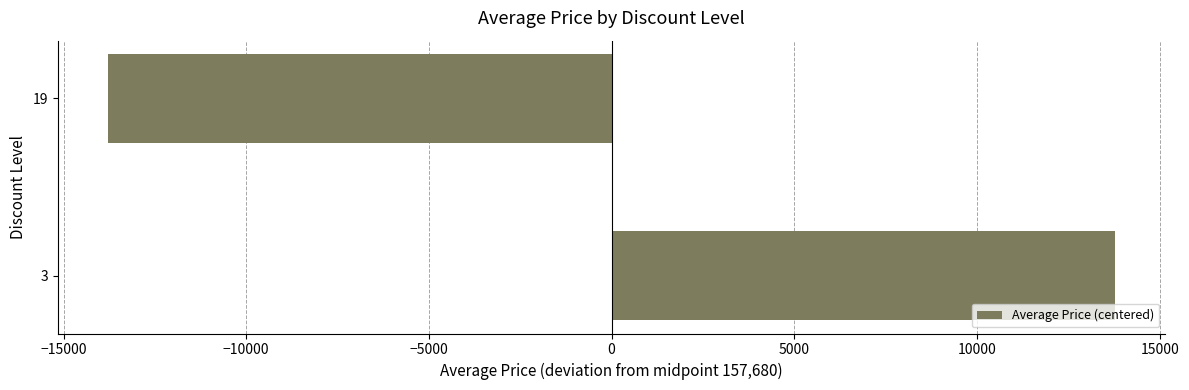

Reading bottom to top, transcribe all the data shown in this chart.

13780	-13780